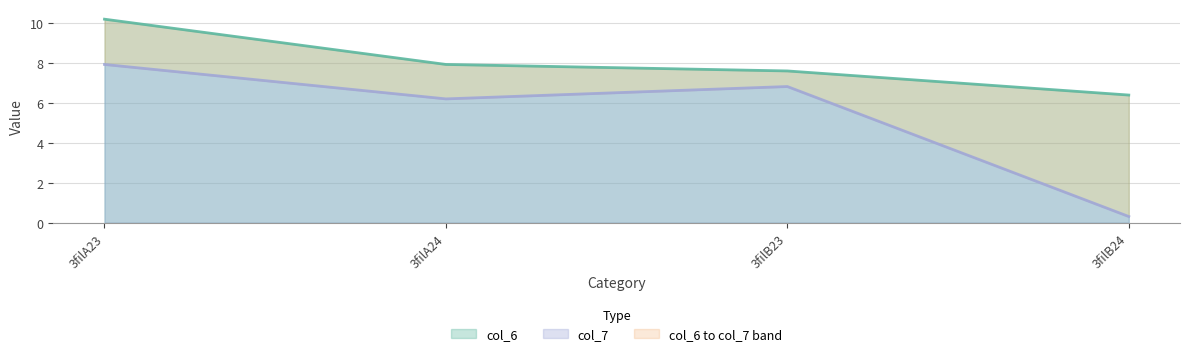

What is the approximate value of col_6 at 3filA23?

10.2